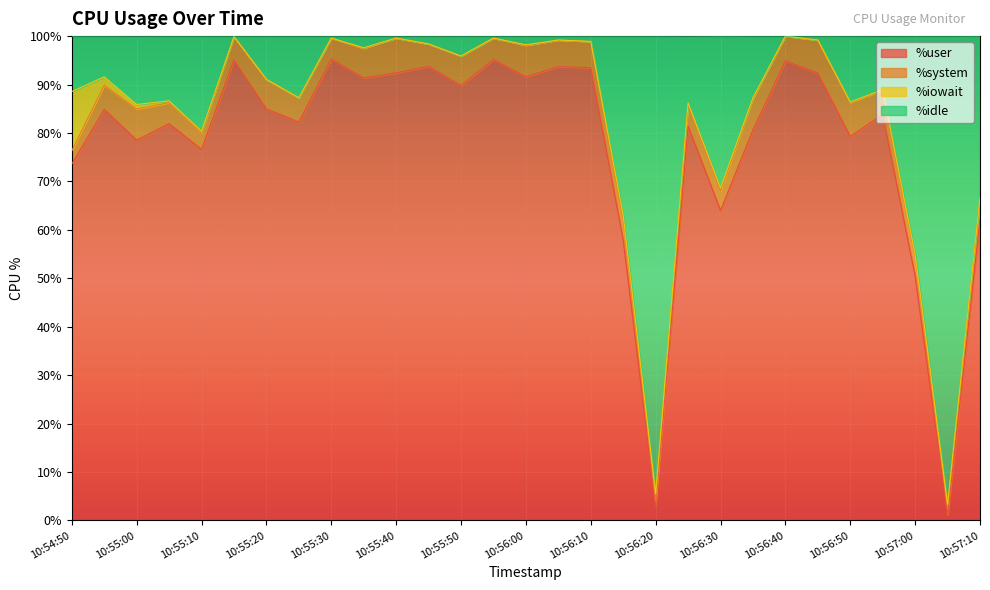

Where is %user nearest to the value 48?

10:57:00